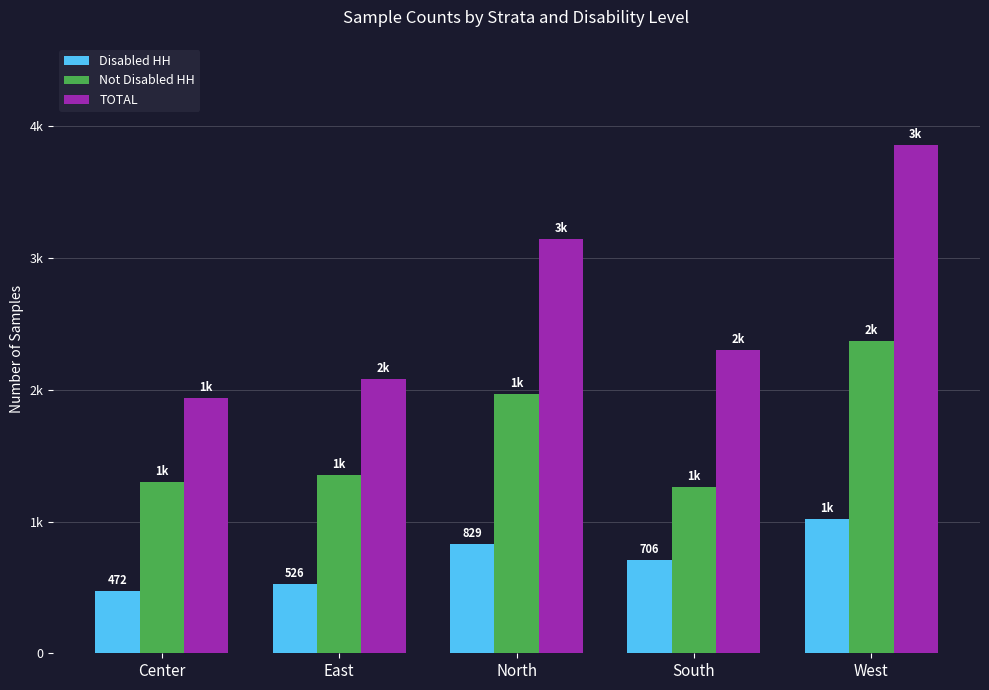

What is the difference between the maximum and minimum values in the Not Disabled HH series?

1109